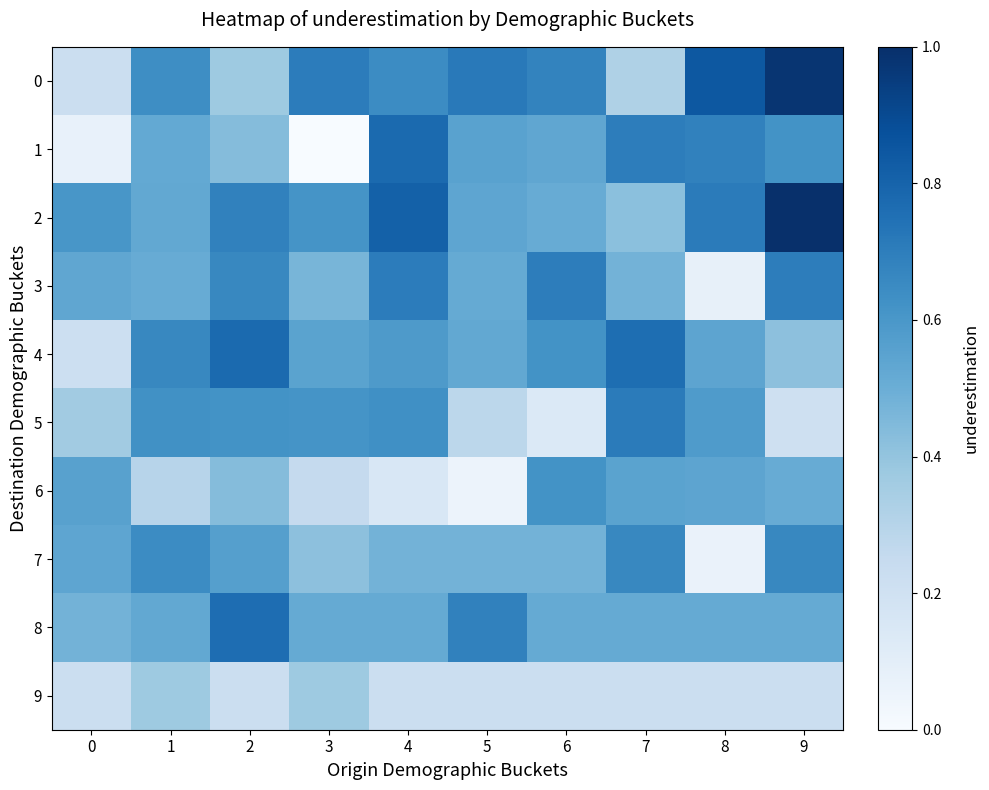

Reading left to right, transcribe all the data shown in this chart.

0: 0=0.2	1=0.6	2=0.4	3=0.7	4=0.6	5=0.7	6=0.7	7=0.3	8=0.8	9=1.0
1: 0=0.1	1=0.5	2=0.4	3=0.0	4=0.8	5=0.6	6=0.5	7=0.7	8=0.7	9=0.6
2: 0=0.6	1=0.5	2=0.7	3=0.6	4=0.8	5=0.5	6=0.5	7=0.4	8=0.7	9=1.0
3: 0=0.5	1=0.5	2=0.7	3=0.5	4=0.7	5=0.5	6=0.7	7=0.5	8=0.1	9=0.7
4: 0=0.2	1=0.7	2=0.8	3=0.5	4=0.6	5=0.5	6=0.6	7=0.8	8=0.5	9=0.4
5: 0=0.4	1=0.6	2=0.6	3=0.6	4=0.6	5=0.3	6=0.1	7=0.7	8=0.6	9=0.2
6: 0=0.6	1=0.3	2=0.4	3=0.3	4=0.2	5=0.1	6=0.6	7=0.5	8=0.5	9=0.5
7: 0=0.5	1=0.6	2=0.6	3=0.4	4=0.5	5=0.5	6=0.5	7=0.7	8=0.1	9=0.7
8: 0=0.5	1=0.5	2=0.8	3=0.5	4=0.5	5=0.7	6=0.5	7=0.5	8=0.5	9=0.5
9: 0=0.2	1=0.4	2=0.2	3=0.4	4=0.2	5=0.2	6=0.2	7=0.2	8=0.2	9=0.2